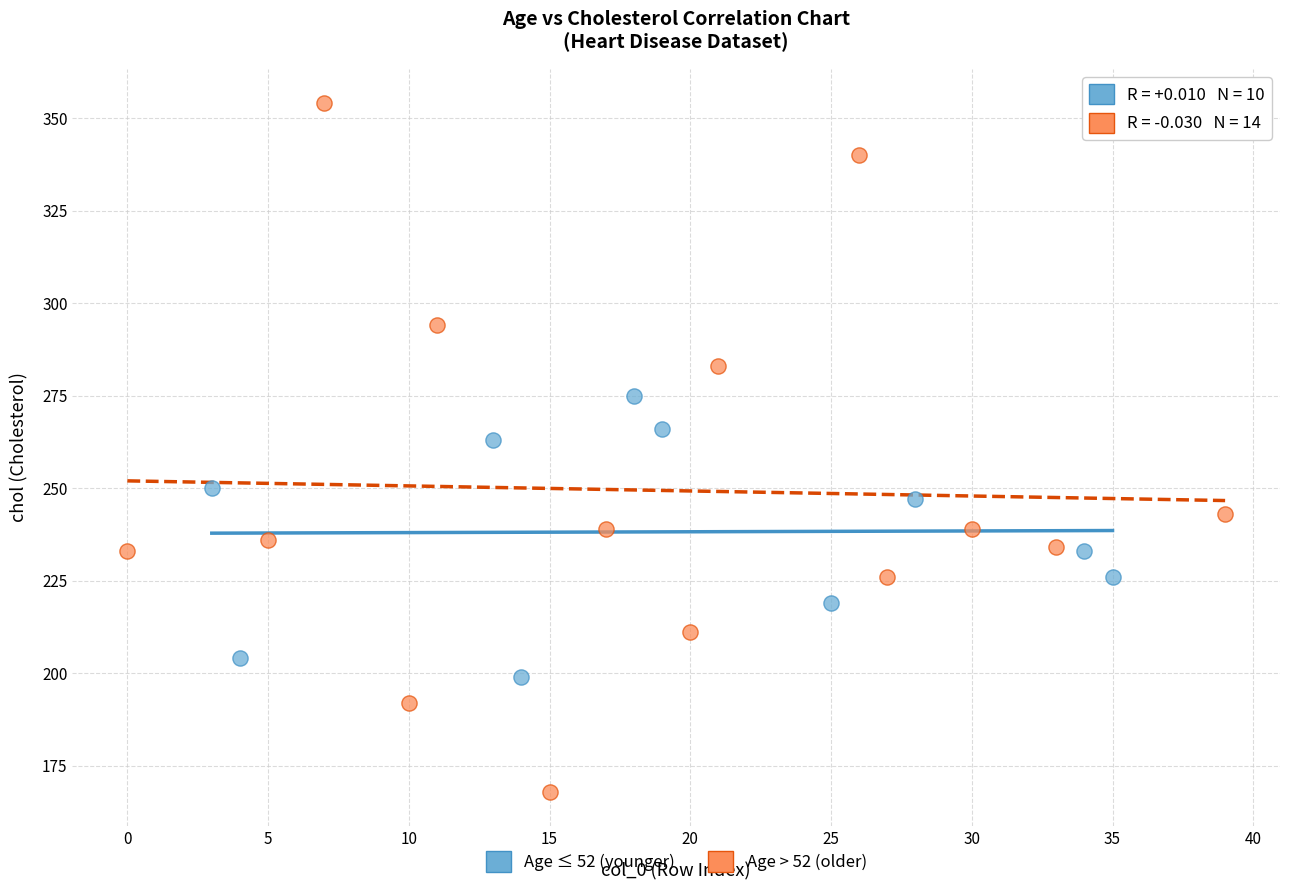

Which series reaches the minimum Y coordinate?

Age > 52 (older)